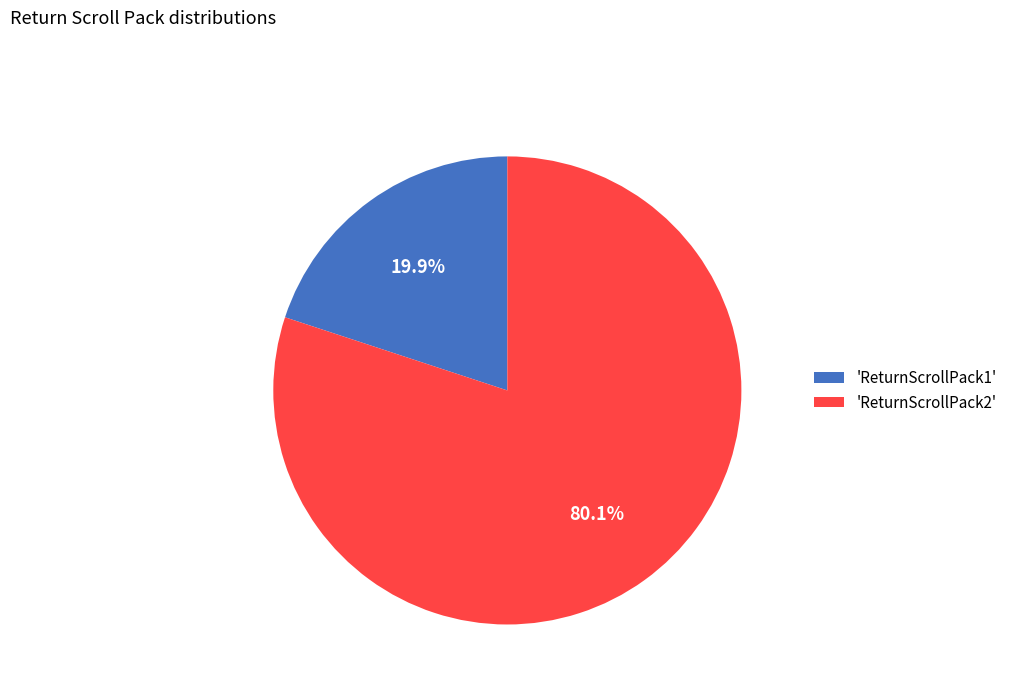

Rank the categories by value from highest to lowest.

'ReturnScrollPack2', 'ReturnScrollPack1'